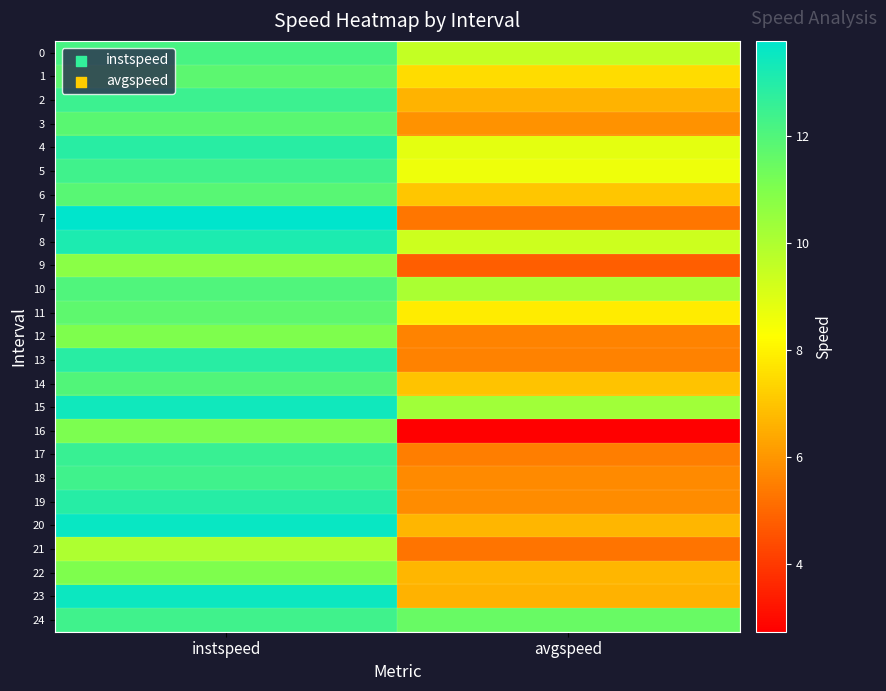

What is the greatest value displayed?

13.8